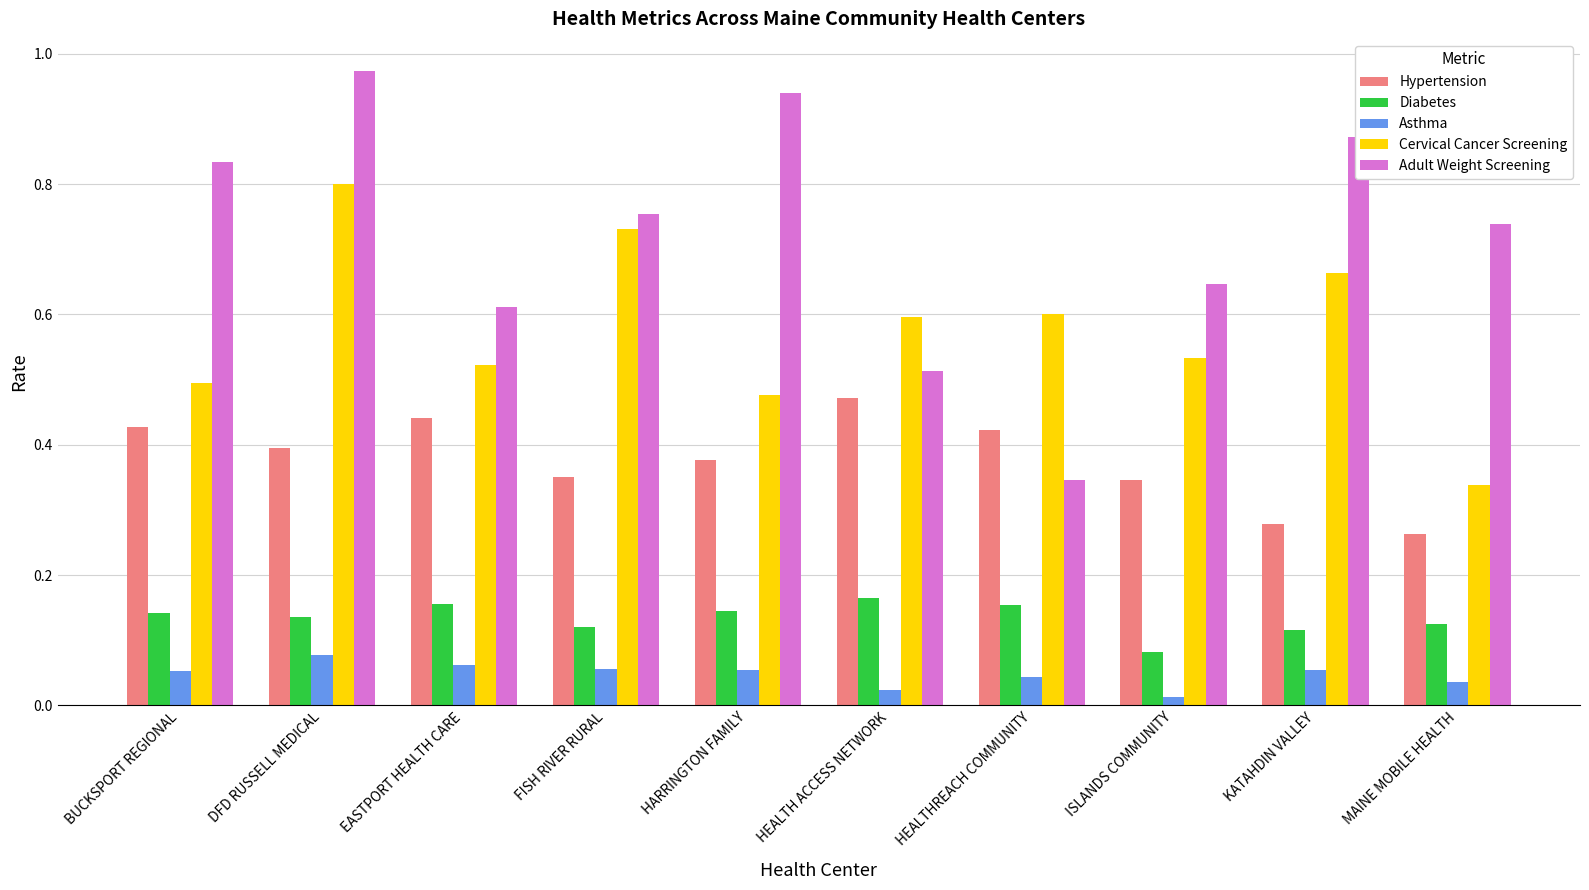

How many data points does each series have?

10